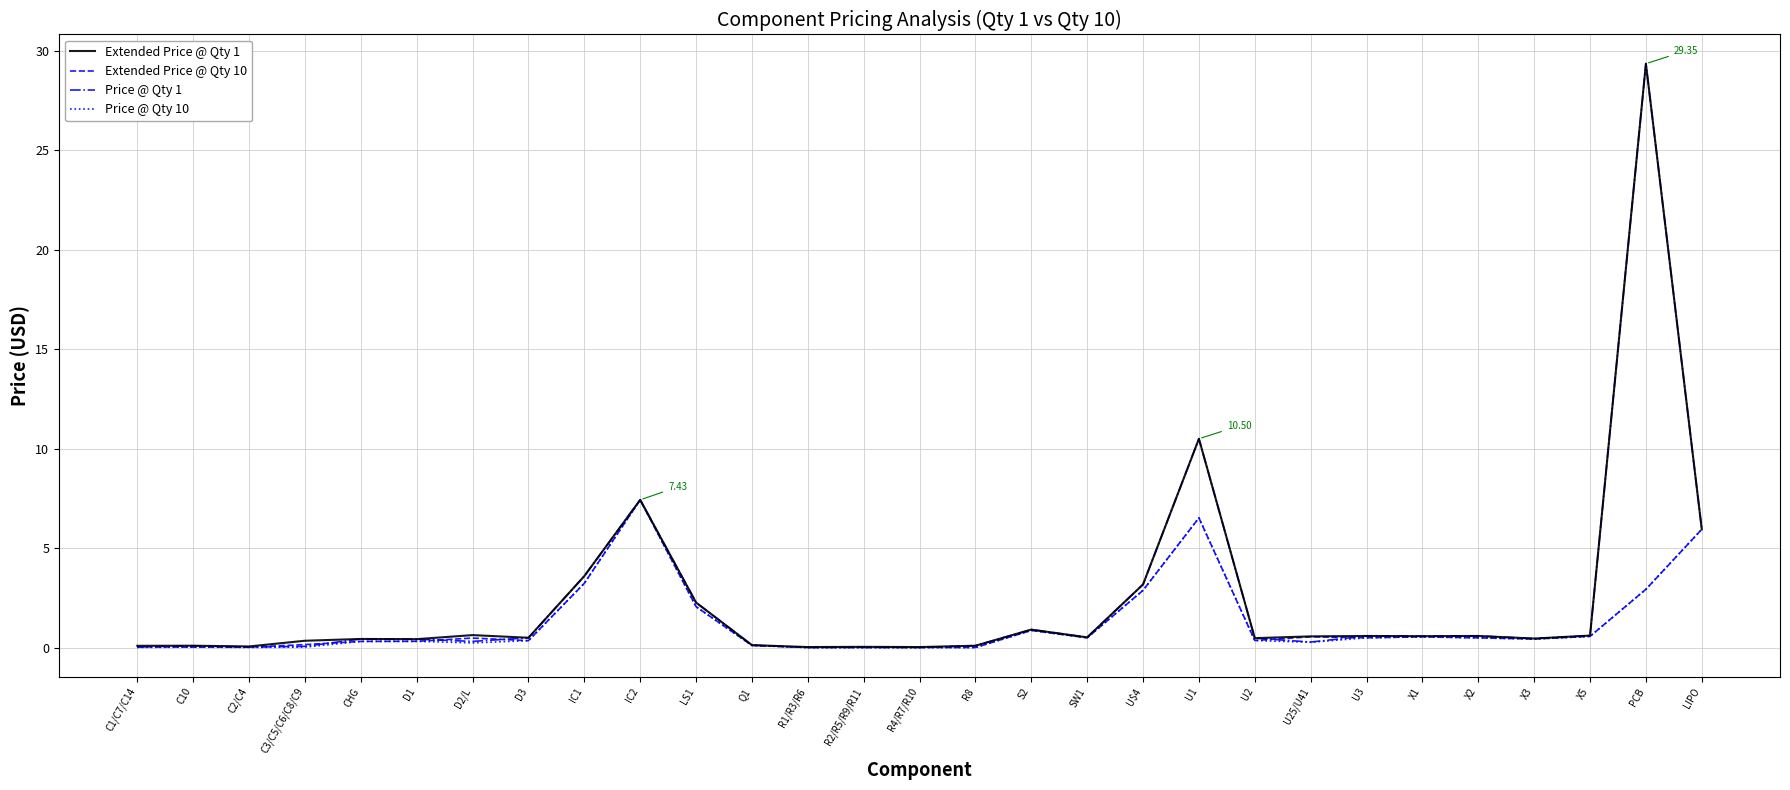

Does the chart display data point markers on the line(s)?

No